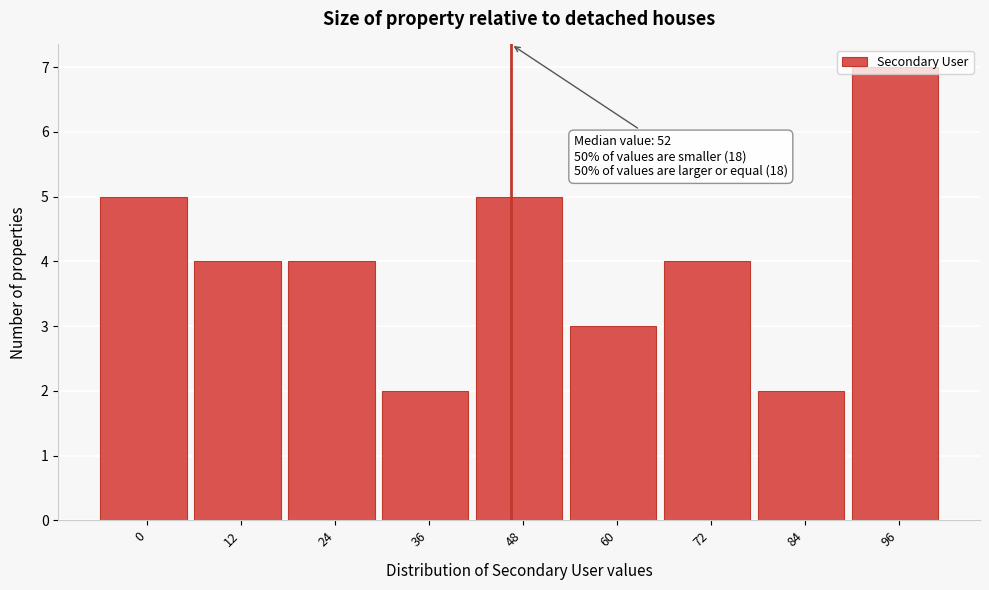

Which category has the highest value across all series?

96